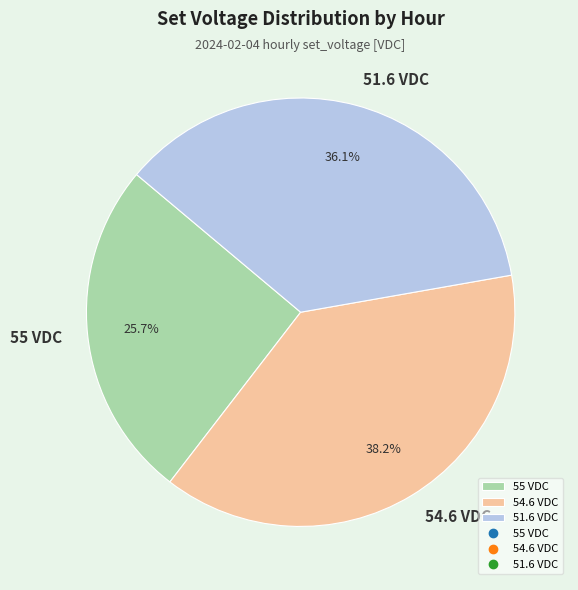

Between 54.6 VDC and 55 VDC, which is larger?

54.6 VDC